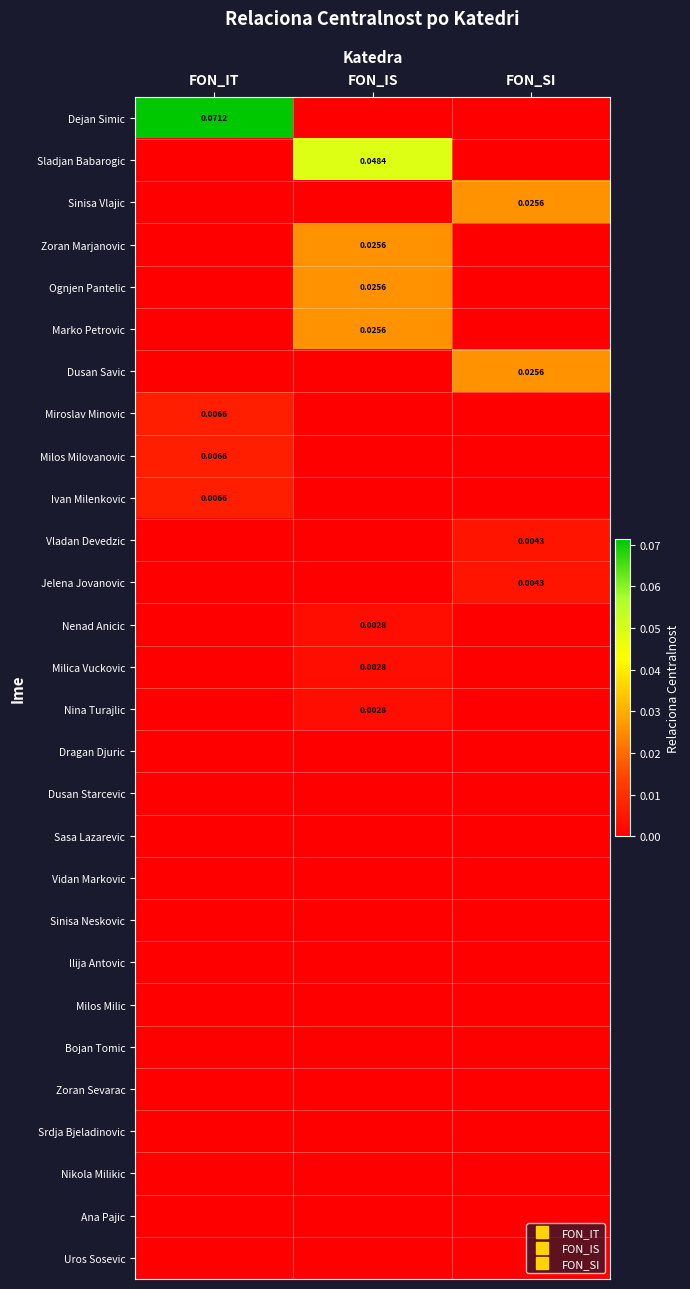

Which series has the largest total across all categories?

Dejan Simic